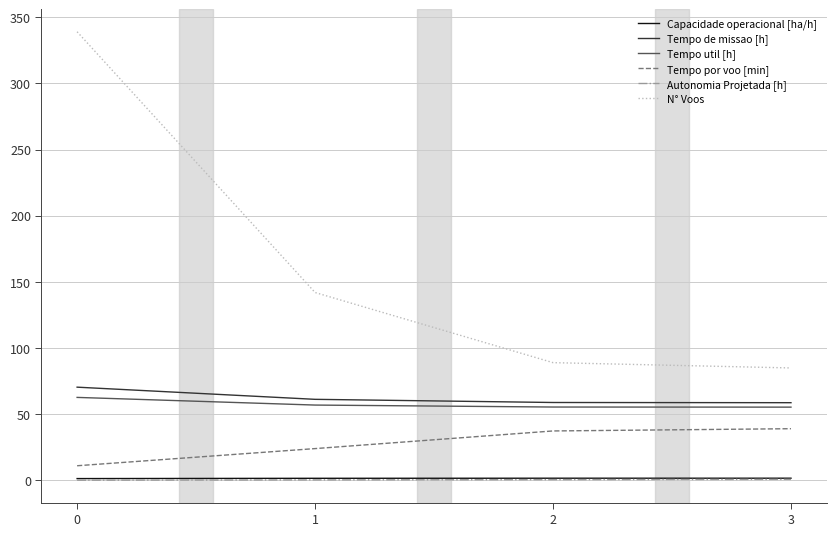

What is the sum of all Tempo por voo [min] values?

111.7